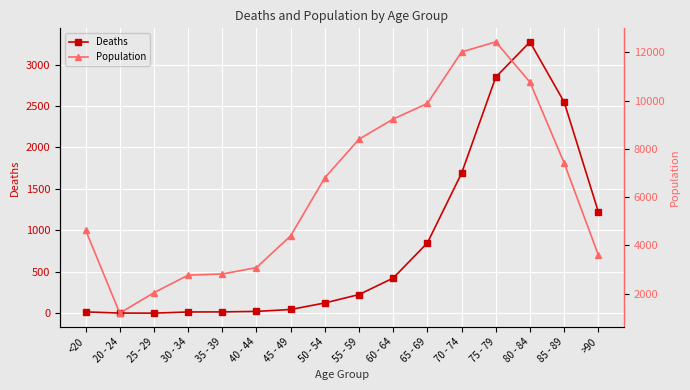

True or false: Population has more than 1 interior local peaks.

False